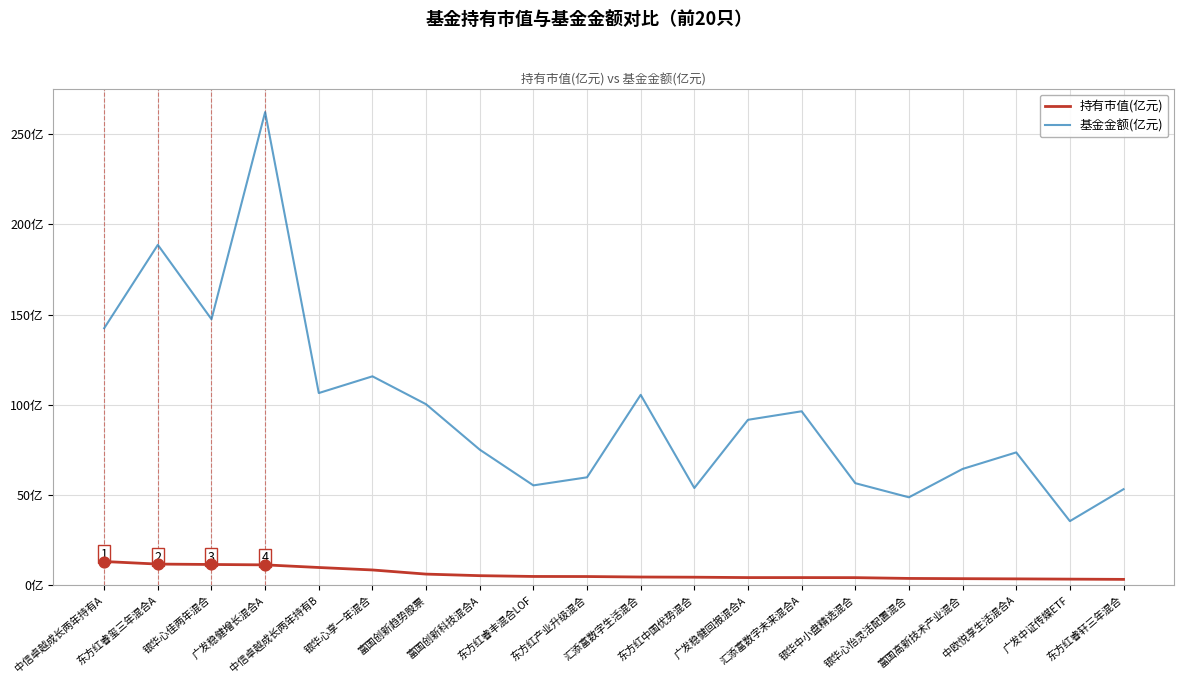

At which category is the sum across all series the highest?

广发稳健增长混合A